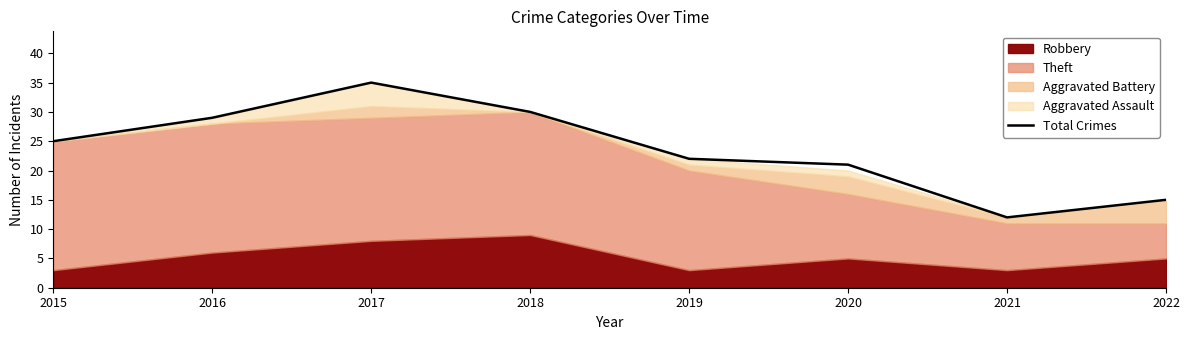

Which category has the highest value across all series?

2017